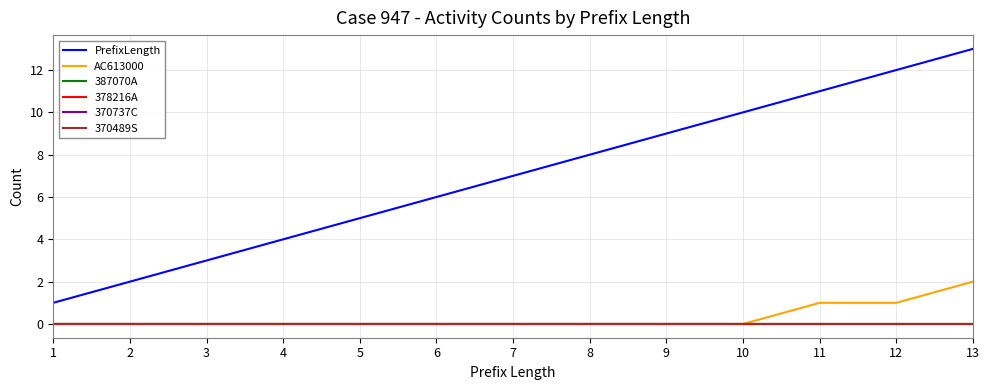

Reading left to right, list all the values displayed in this chart.

PrefixLength: 1=1	2=2	3=3	4=4	5=5	6=6	7=7	8=8	9=9	10=10	11=11	12=12	13=13
AC613000: 1=0	2=0	3=0	4=0	5=0	6=0	7=0	8=0	9=0	10=0	11=1	12=1	13=2
387070A: 1=0	2=0	3=0	4=0	5=0	6=0	7=0	8=0	9=0	10=0	11=0	12=0	13=0
378216A: 1=0	2=0	3=0	4=0	5=0	6=0	7=0	8=0	9=0	10=0	11=0	12=0	13=0
370737C: 1=0	2=0	3=0	4=0	5=0	6=0	7=0	8=0	9=0	10=0	11=0	12=0	13=0
370489S: 1=0	2=0	3=0	4=0	5=0	6=0	7=0	8=0	9=0	10=0	11=0	12=0	13=0